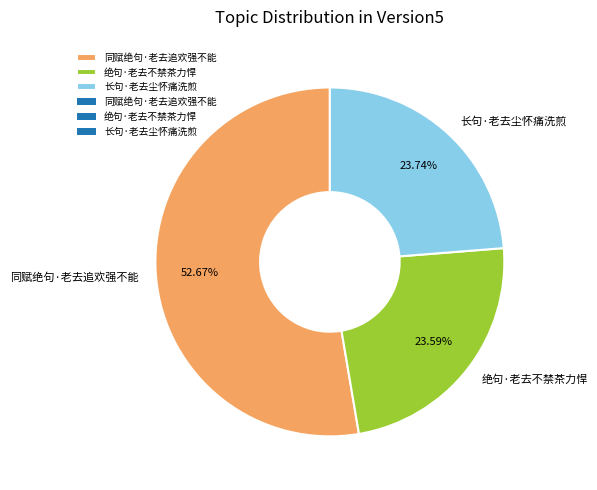

What is the ratio of the value at 同赋绝句·老去追欢强不能 to the value at 长句·老去尘怀痛洗煎?

2.2